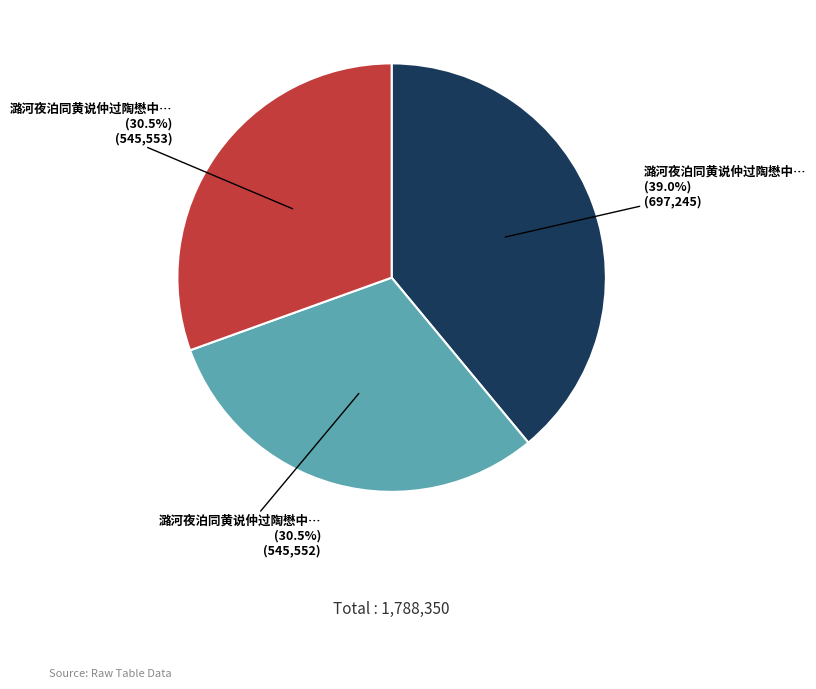

Is there a majority slice in this chart?

No